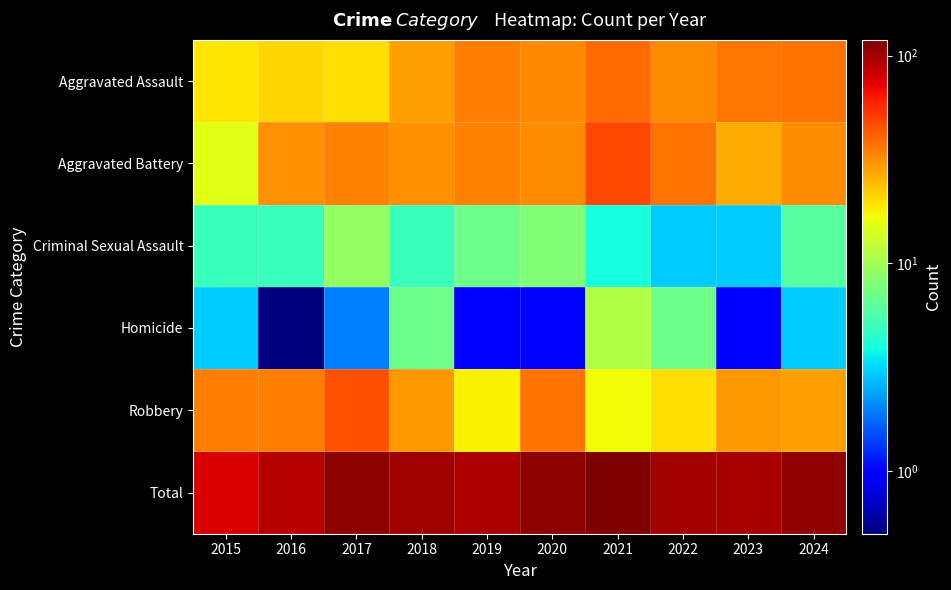

Which series has the largest range (max minus min)?

Total